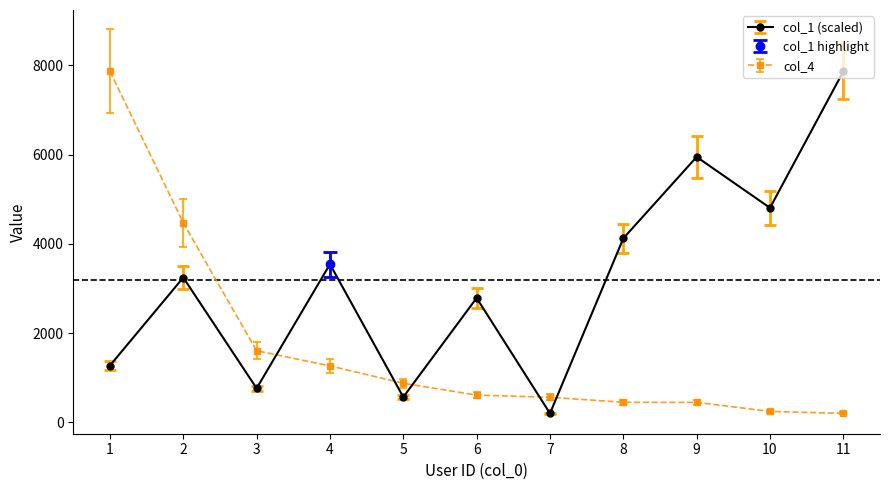

What is the value of the col_1 (scaled) point at the 2nd from the left?

3244.2